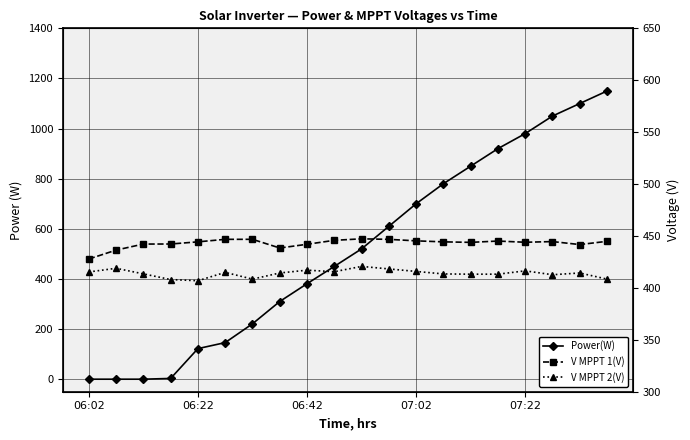

Which category has the lowest value in the Power(W) series?

06:02